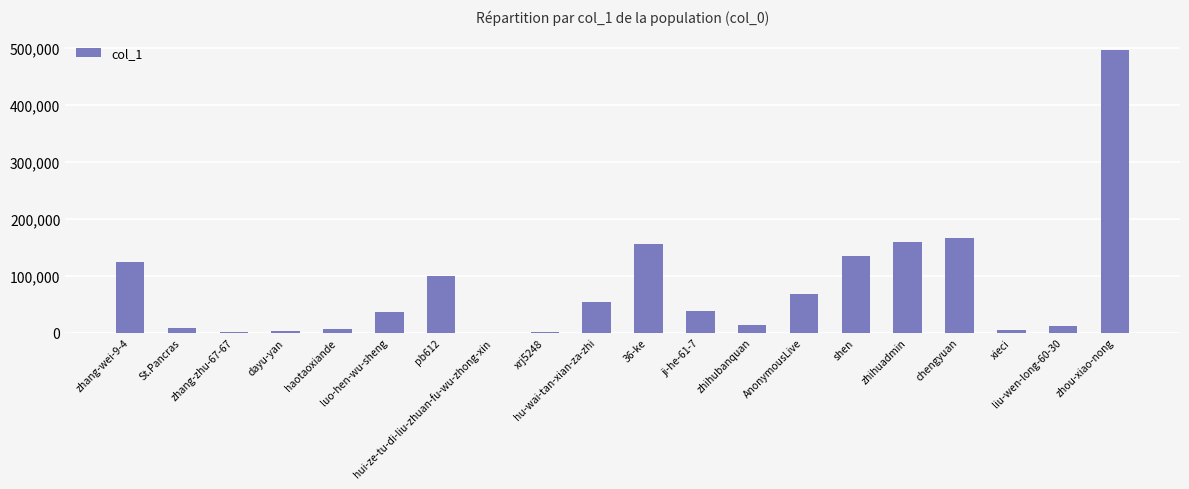

What is the sum of all values?

1583988